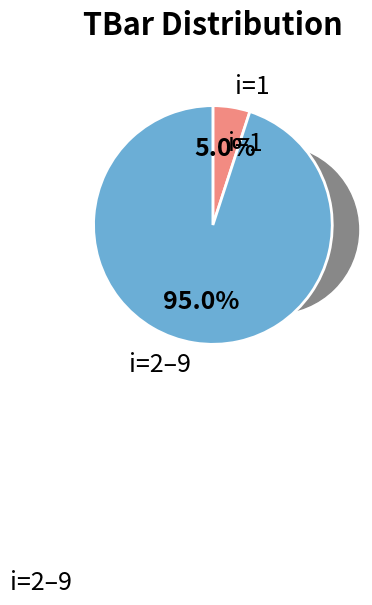

The 1 slice represents 1% of the pie. True or false?

False